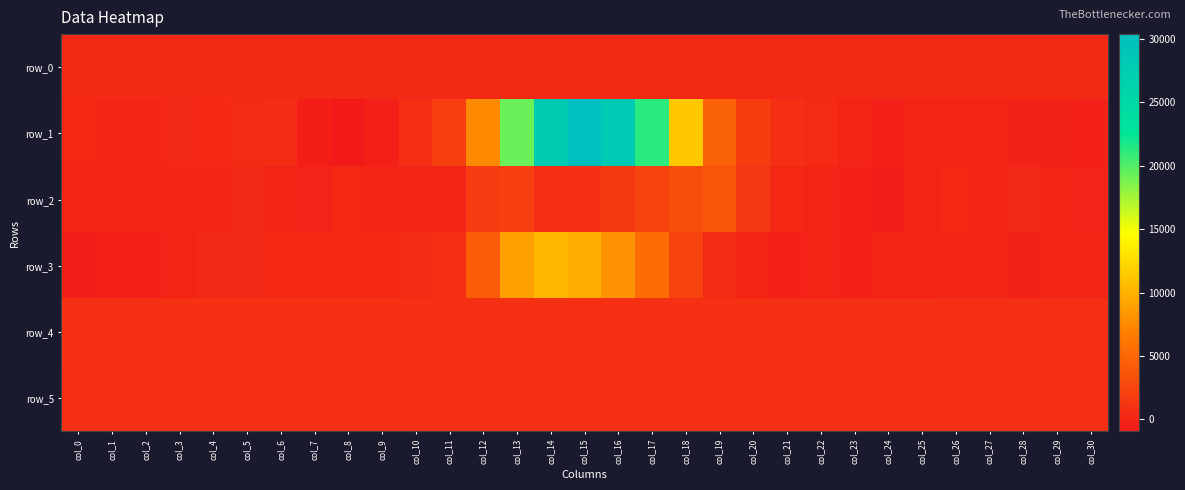

How many data points in row_2 are above 36?

15